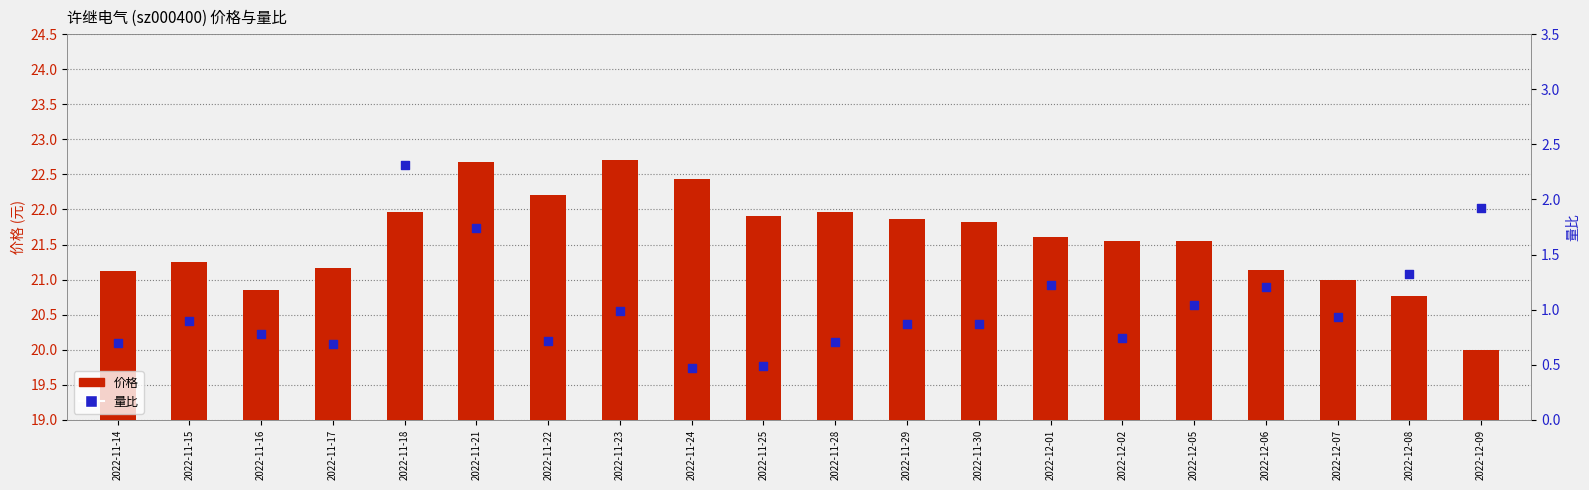

Which series reaches the minimum Y coordinate?

量比